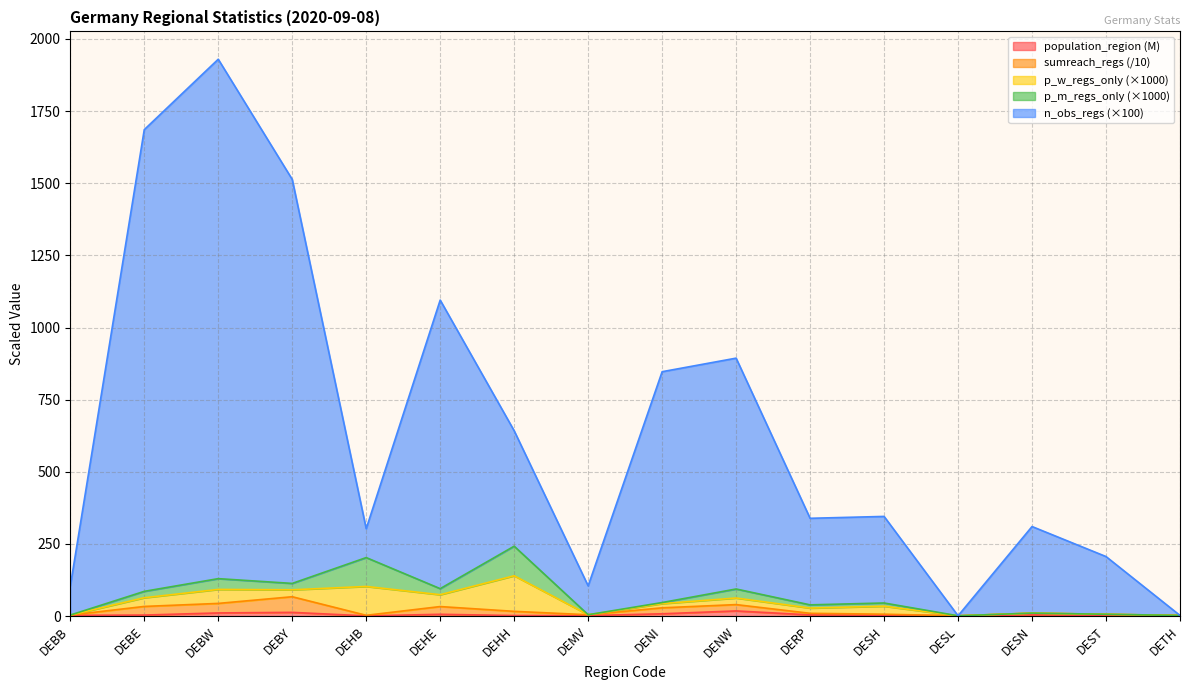

True or false: n_obs_regs and sumreach_regs intersect in this chart.

False